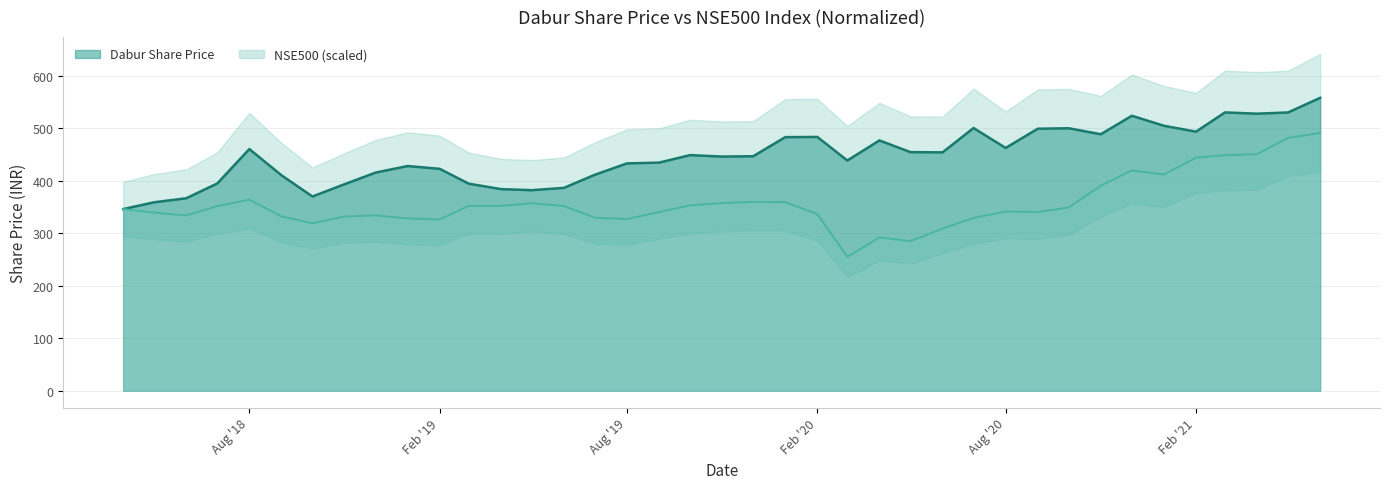

How many data points in NSE500 are above 346?

20